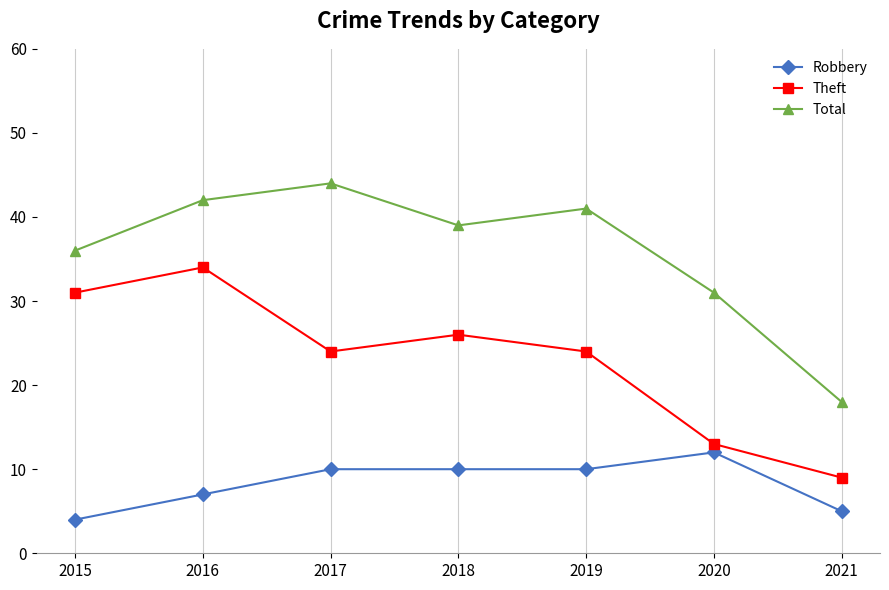

Count the Robbery values in the range 5 to 10.

5